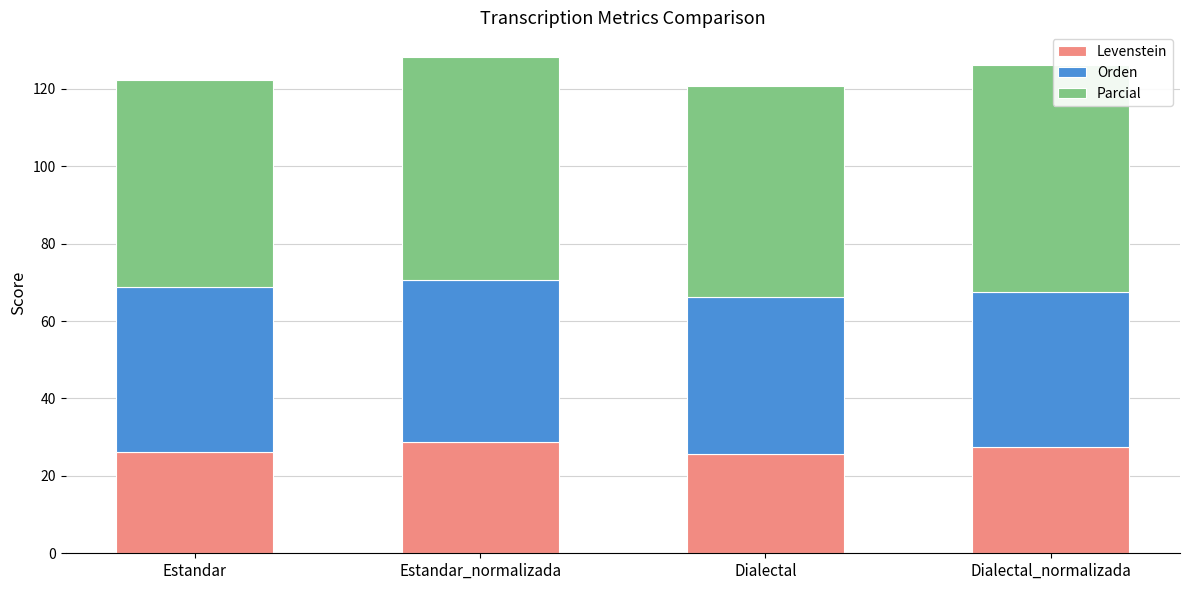

What is the difference between the second highest and minimum values in the Levenstein series?

1.8